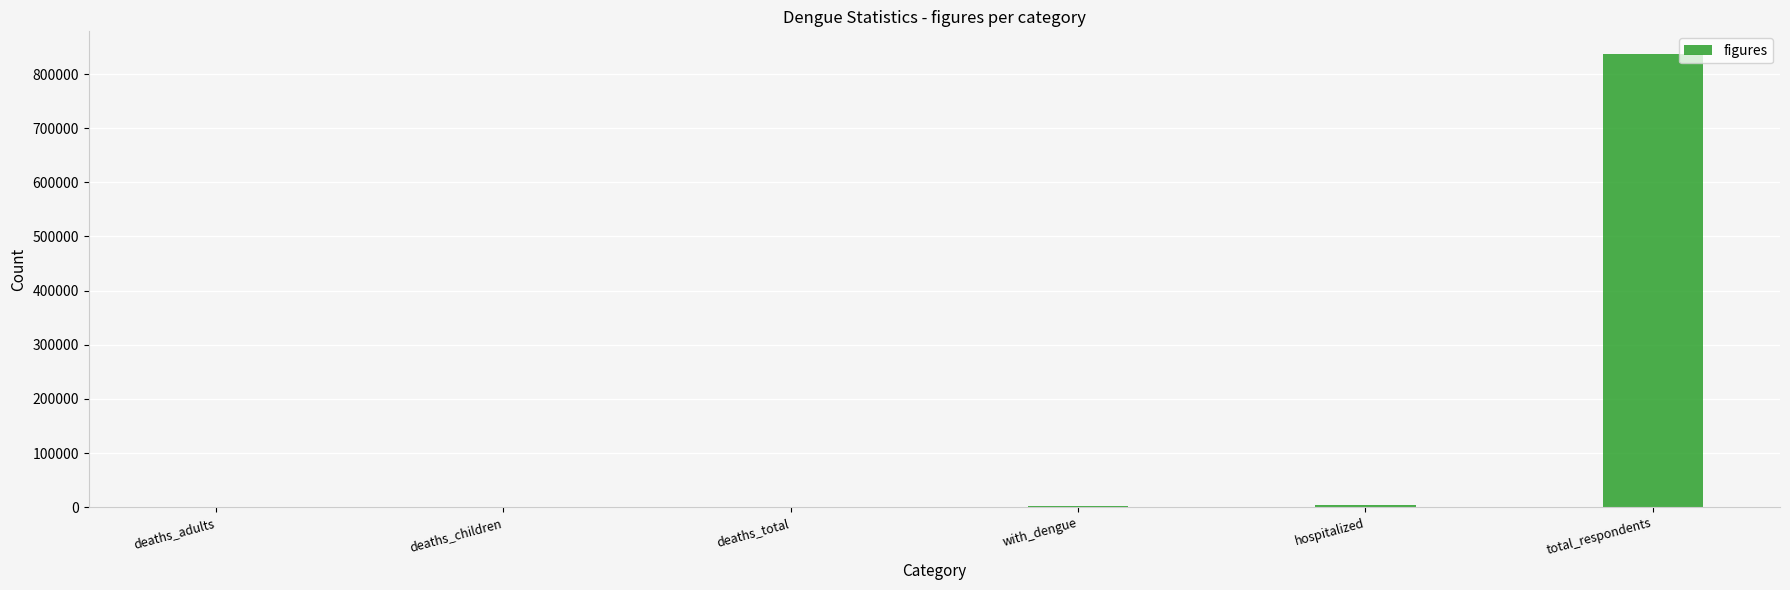

True or false: the data shows 3281 at hospitalized.

True